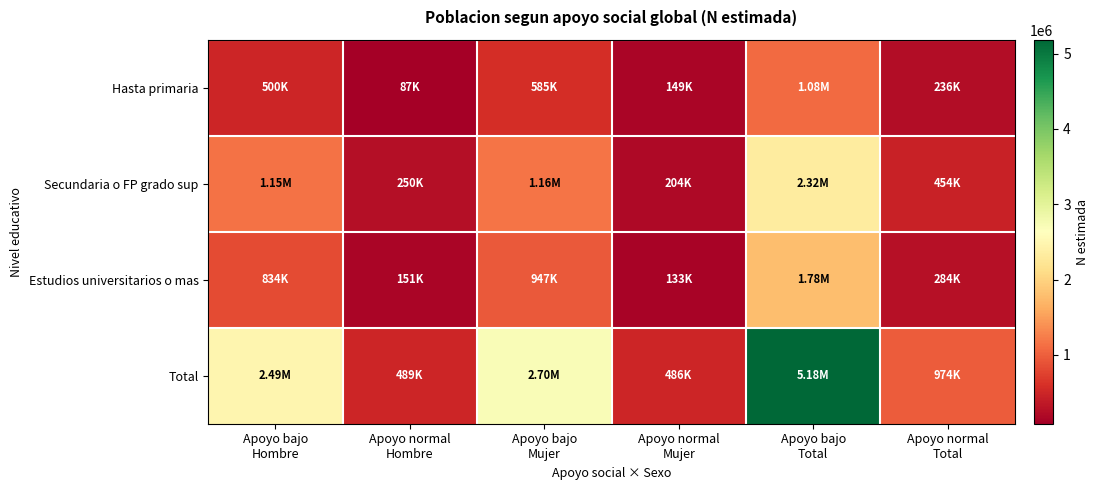

Reading right to left, what are all the values shown in this chart?

Hasta primaria: Apoyo normal
Total=236365	Apoyo bajo
Total=1084720	Apoyo normal
Mujer=149057	Apoyo bajo
Mujer=585043	Apoyo normal
Hombre=87309	Apoyo bajo
Hombre=499676
Secundaria o FP grado sup: Apoyo normal
Total=453921	Apoyo bajo
Total=2317848	Apoyo normal
Mujer=203682	Apoyo bajo
Mujer=1164044	Apoyo normal
Hombre=250239	Apoyo bajo
Hombre=1153804
Estudios universitarios o mas: Apoyo normal
Total=284156	Apoyo bajo
Total=1781591	Apoyo normal
Mujer=132904	Apoyo bajo
Mujer=947117	Apoyo normal
Hombre=151252	Apoyo bajo
Hombre=834475
Total: Apoyo normal
Total=974443	Apoyo bajo
Total=5184159	Apoyo normal
Mujer=485643	Apoyo bajo
Mujer=2696204	Apoyo normal
Hombre=488800	Apoyo bajo
Hombre=2487955